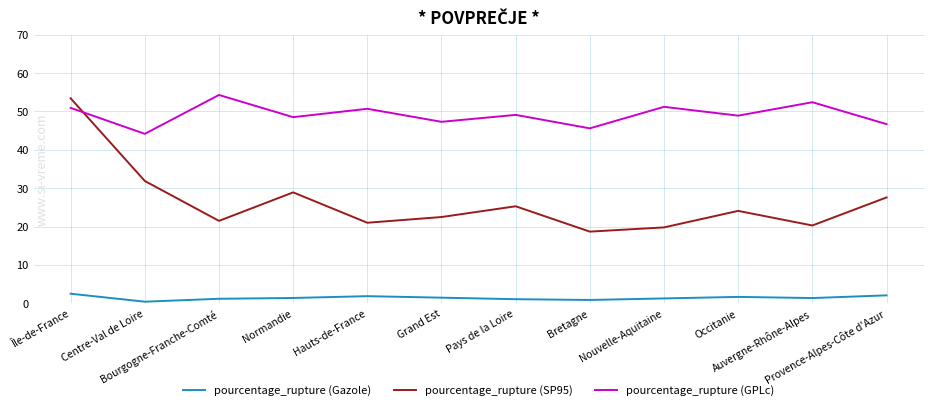

True or false: pourcentage_rupture (SP95) has more than 2 points higher than both neighbors.

True